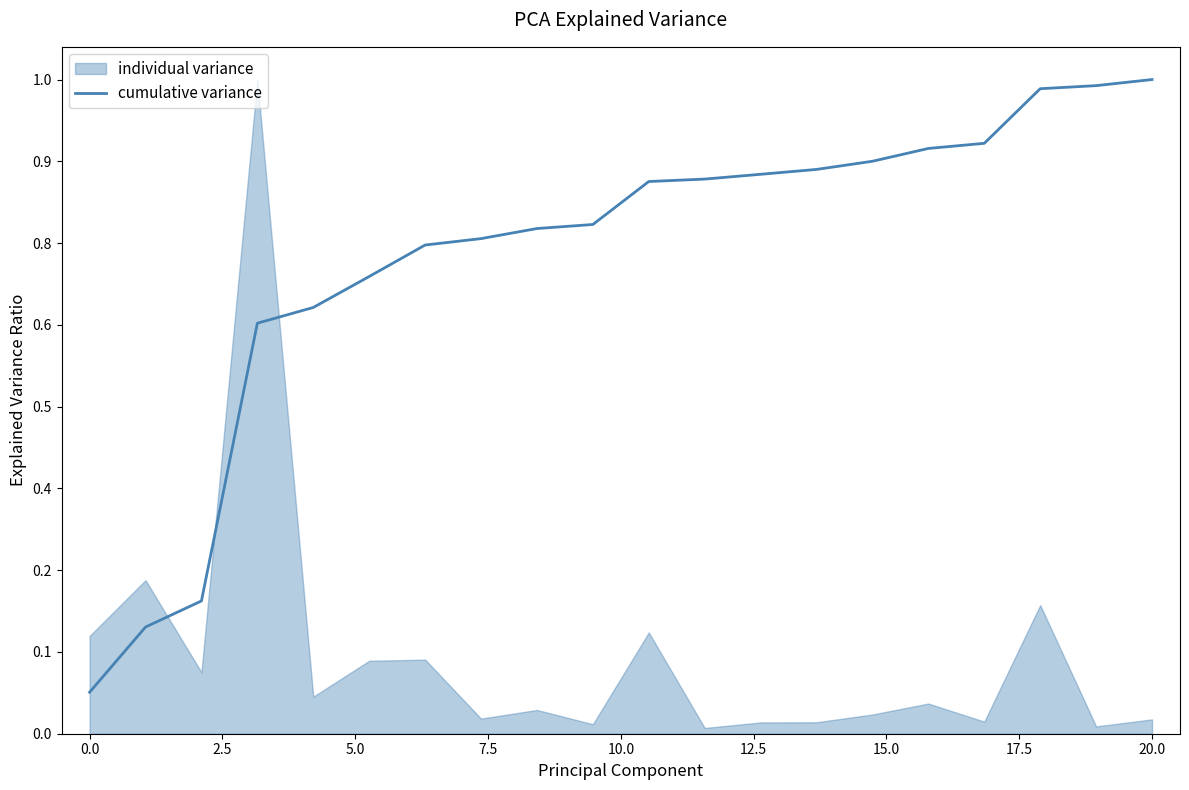

The value at 12.5 is 2107522.5. True or false?

False